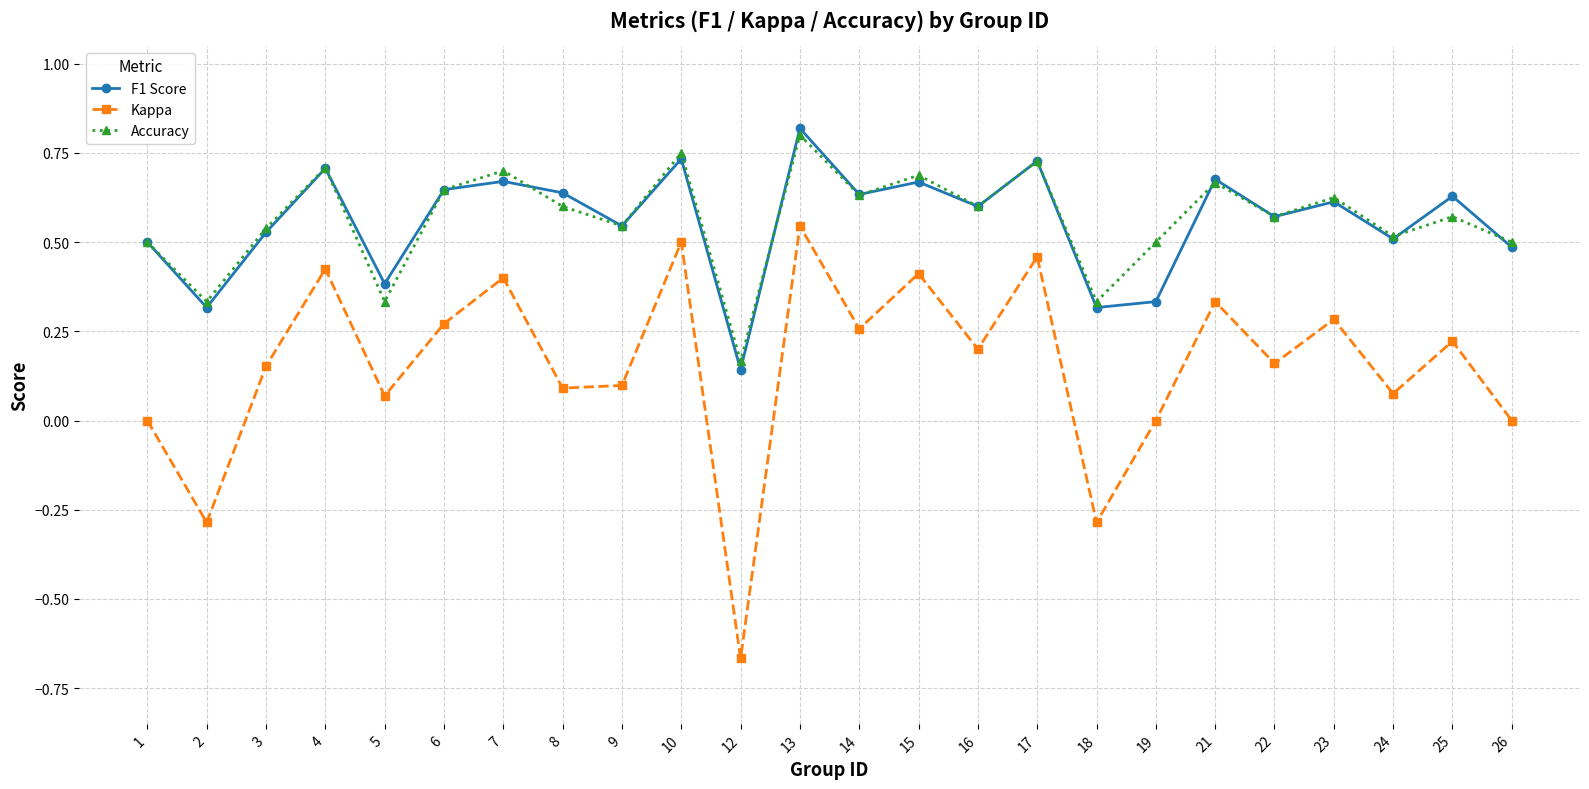

How many lines are shown in the chart?

3